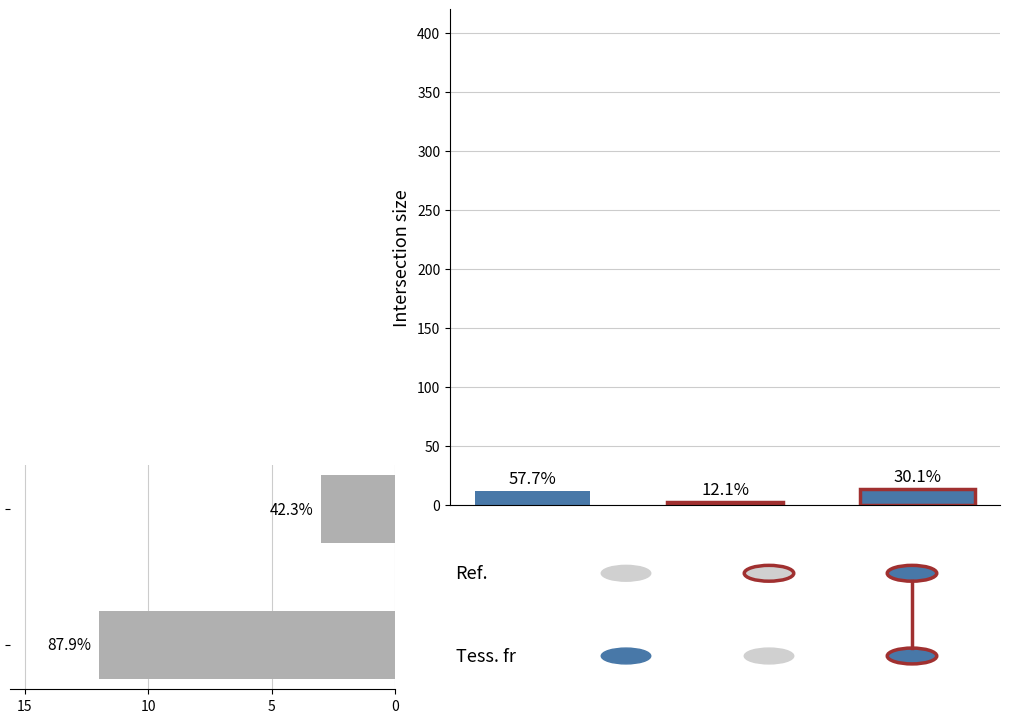

Reading left to right, list all the values displayed in this chart.

12	3